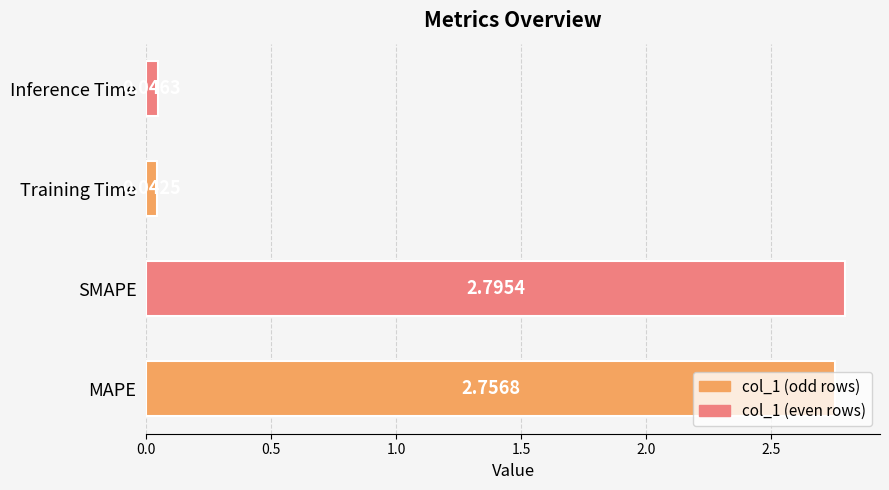

At which category does the chart reach its peak across all series?

SMAPE